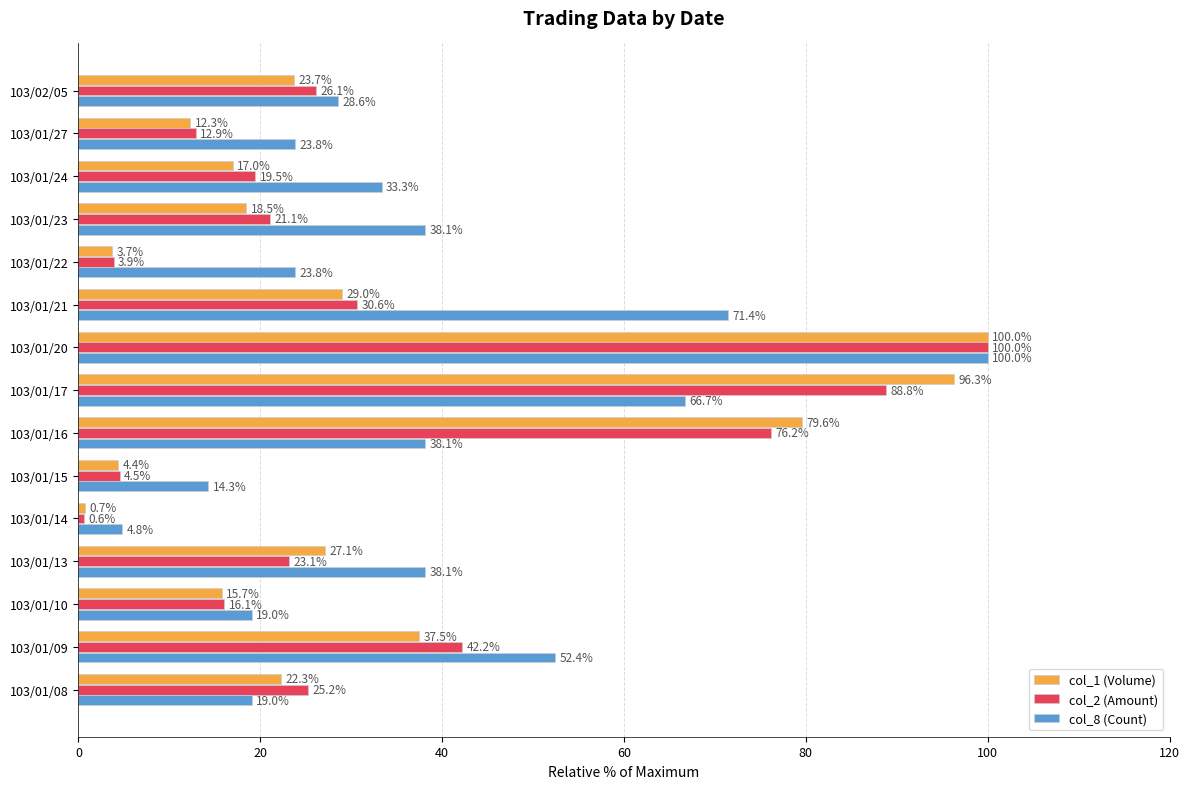

Which series has the largest range (max minus min)?

col_2 (Amount)